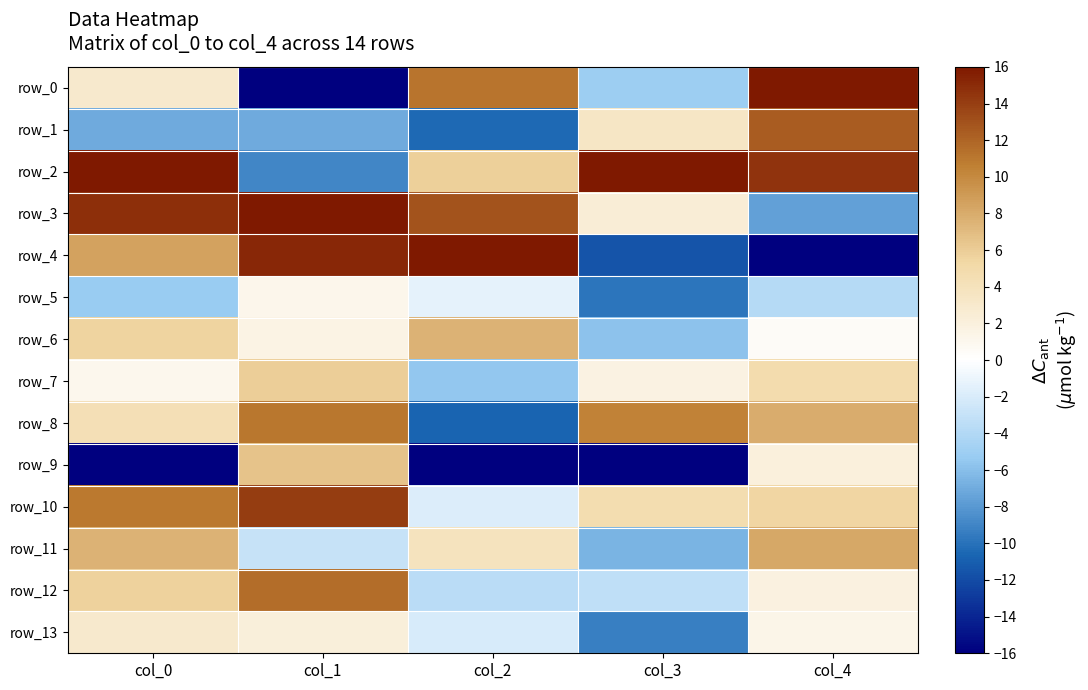

The value of row_9 at col_1 is 9.5. True or false?

False